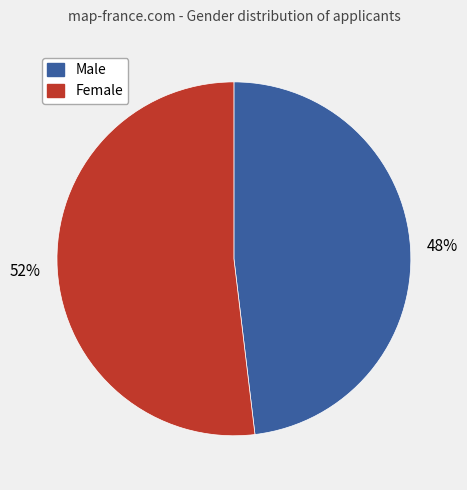

To the nearest percent, what is the difference between the largest and smallest slice percentages?

4%